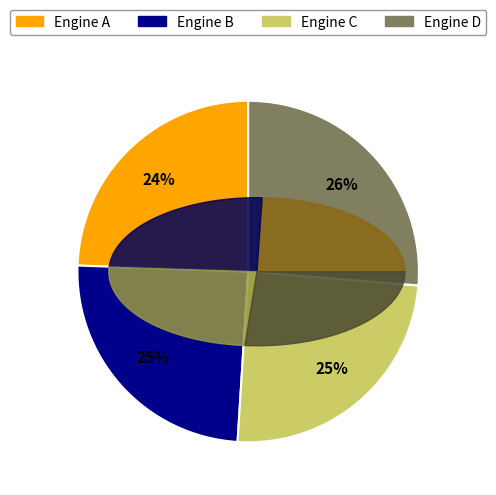

How many segments does this pie chart have?

4